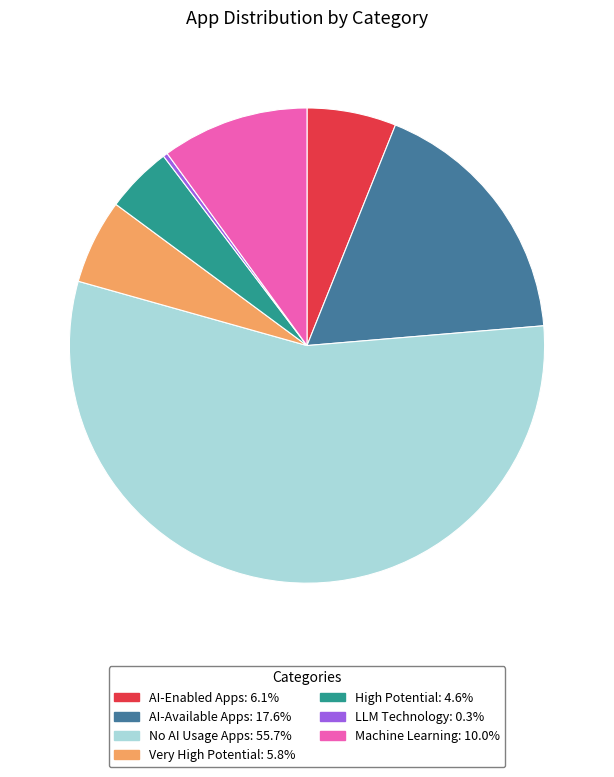

True or false: AI-Enabled Apps accounts for 1% of the total.

False